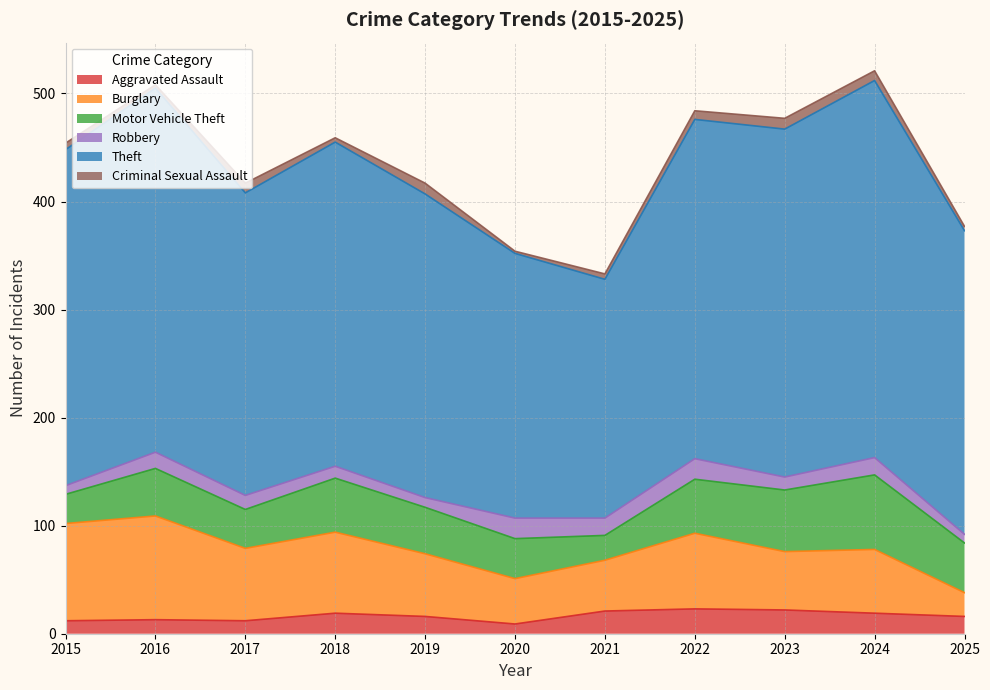

What is the approximate value of Robbery at 2018, to the nearest 5?

10